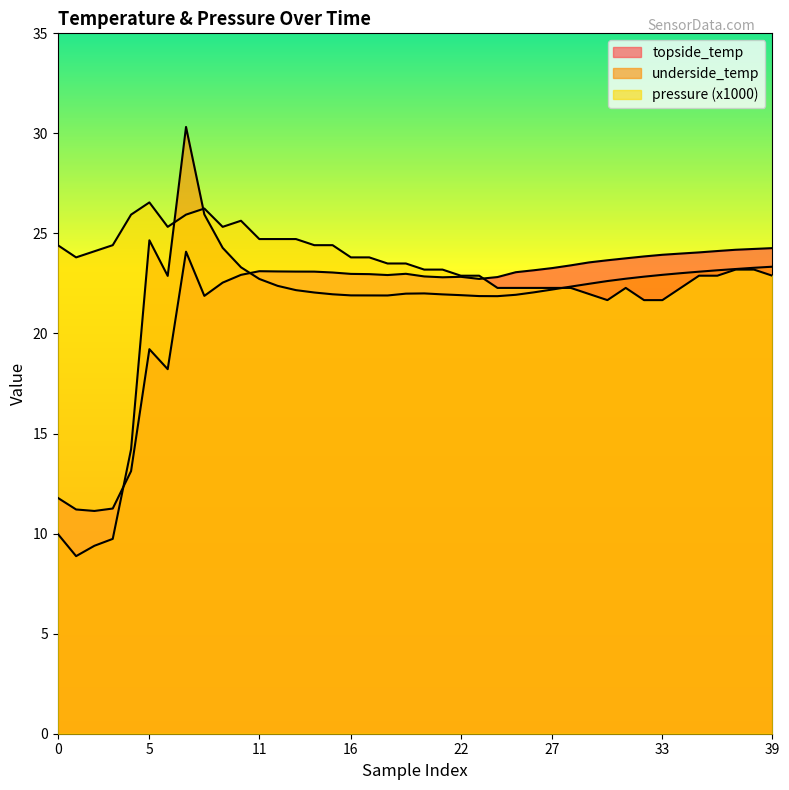

What is the minimum value for topside_temp?

11.1